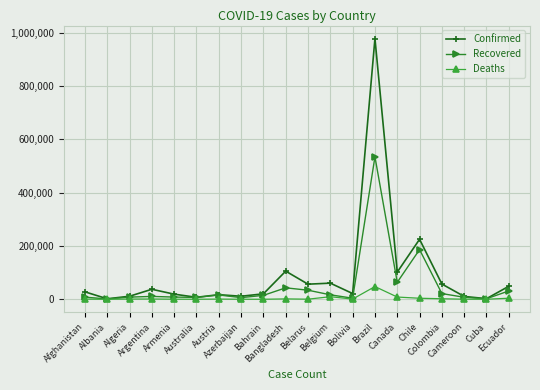

Which series has the widest spread of values?

Confirmed